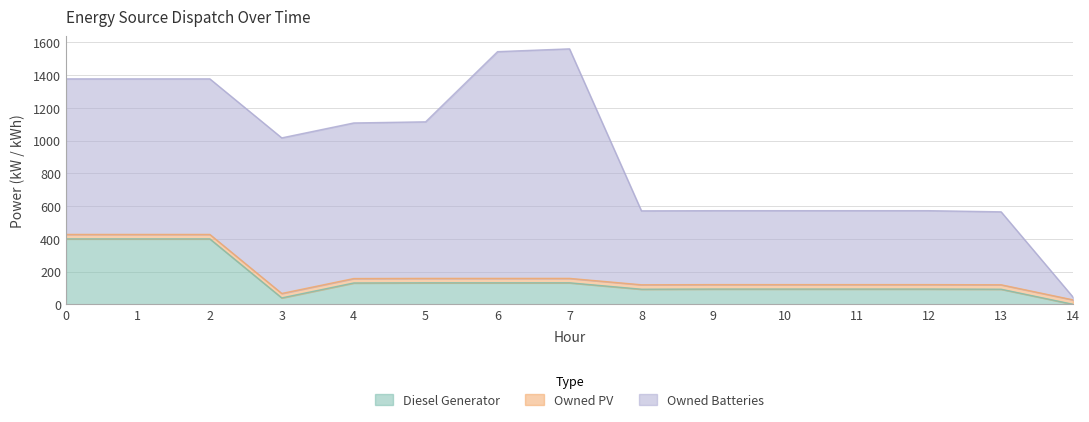

Rank the series by their maximum value, from highest to lowest.

Owned Batteries, Diesel Generator, Owned PV